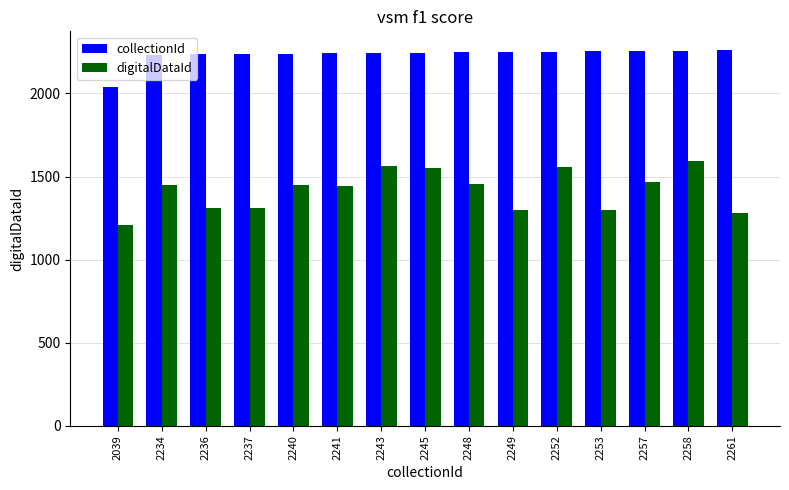

At which category is the sum across all series the highest?

2258